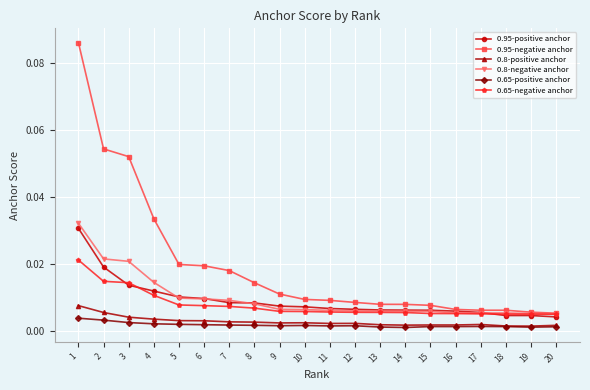

True or false: 0.95-negative anchor and 0.8-positive anchor cross at least once.

False